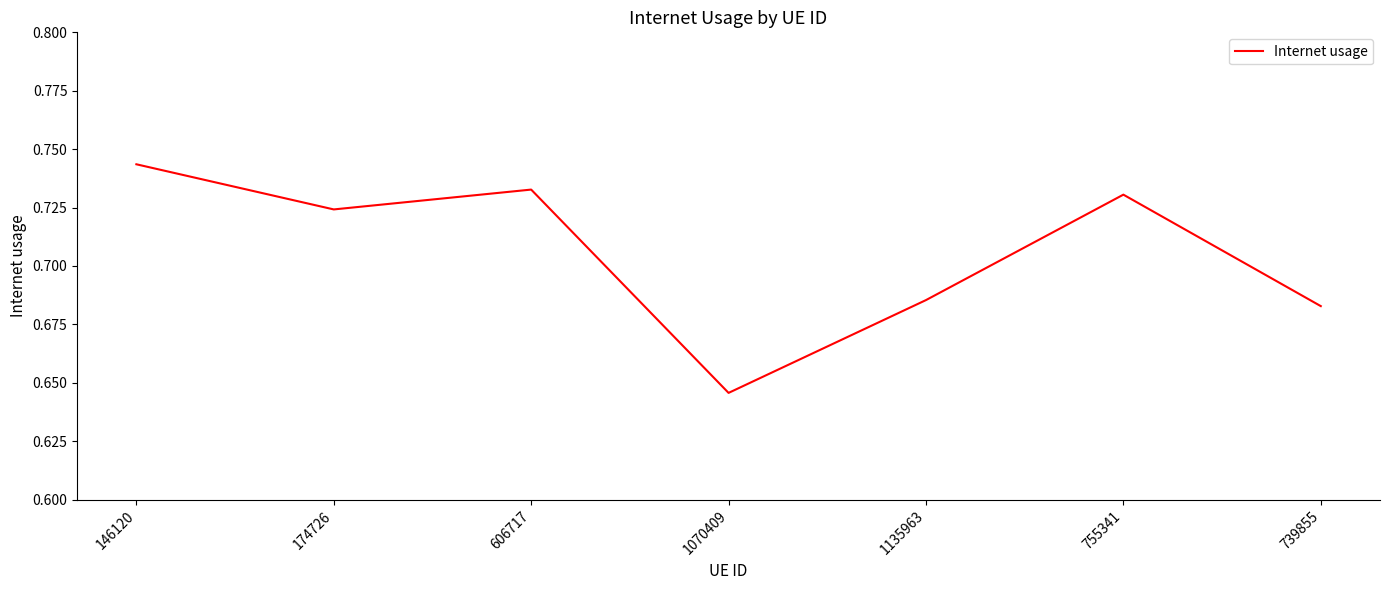

Where is the data nearest to the value 0?

1070409